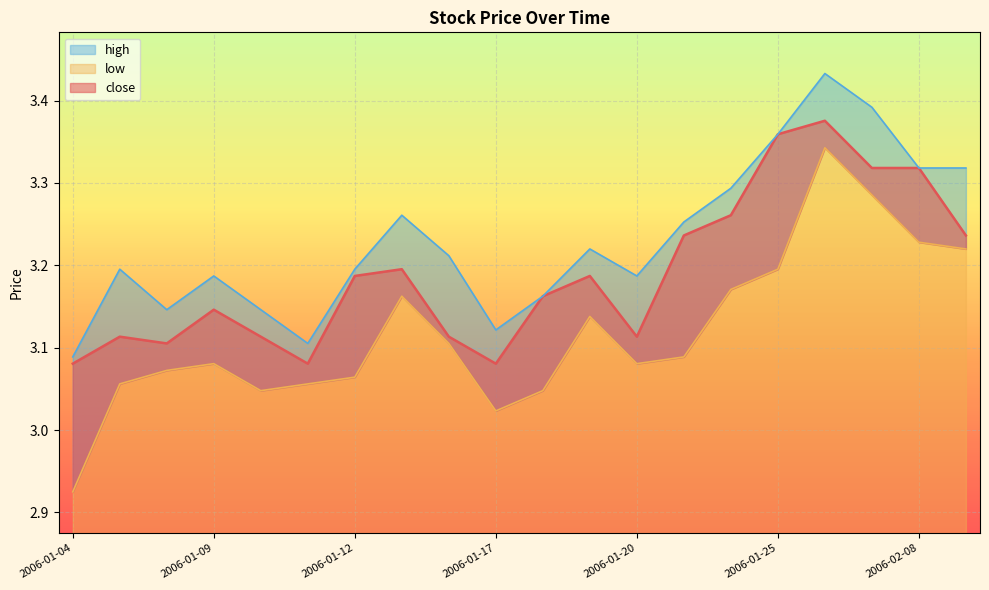

Read the low value at 2006-01-20.

3.1